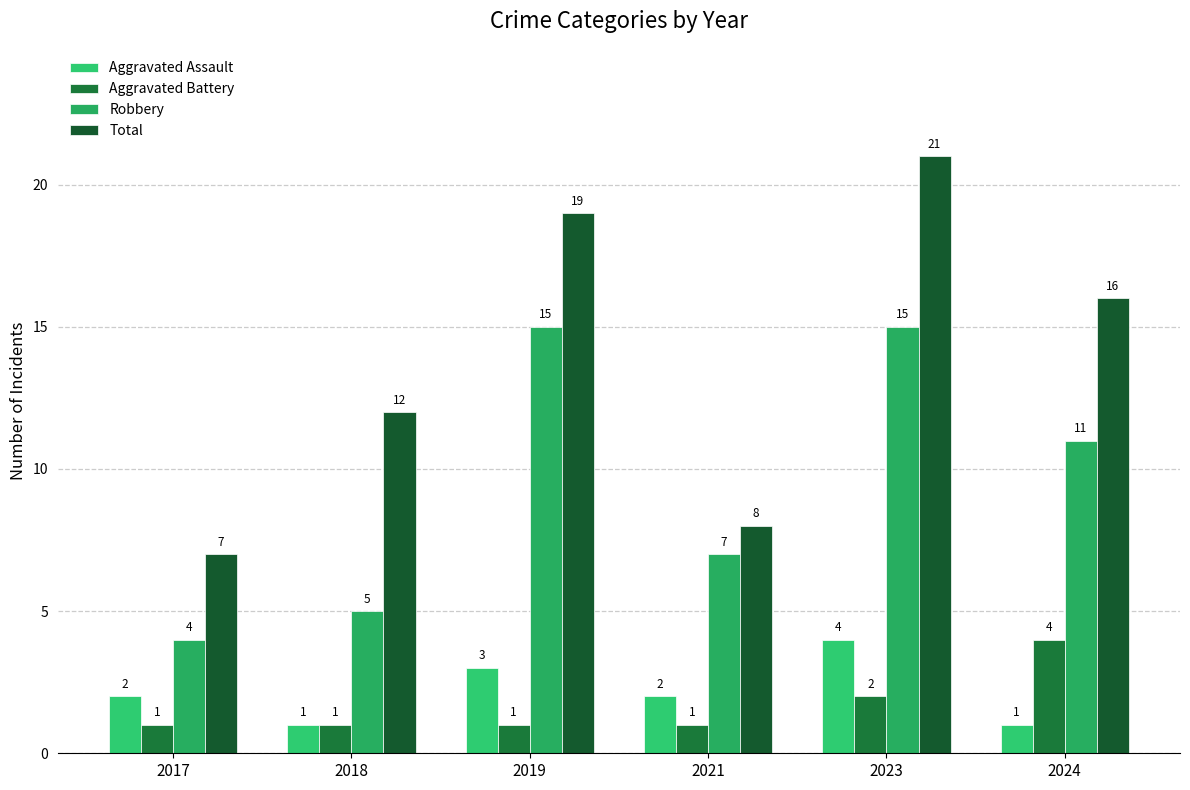

The value of Aggravated Battery at 2023 is 1. True or false?

False